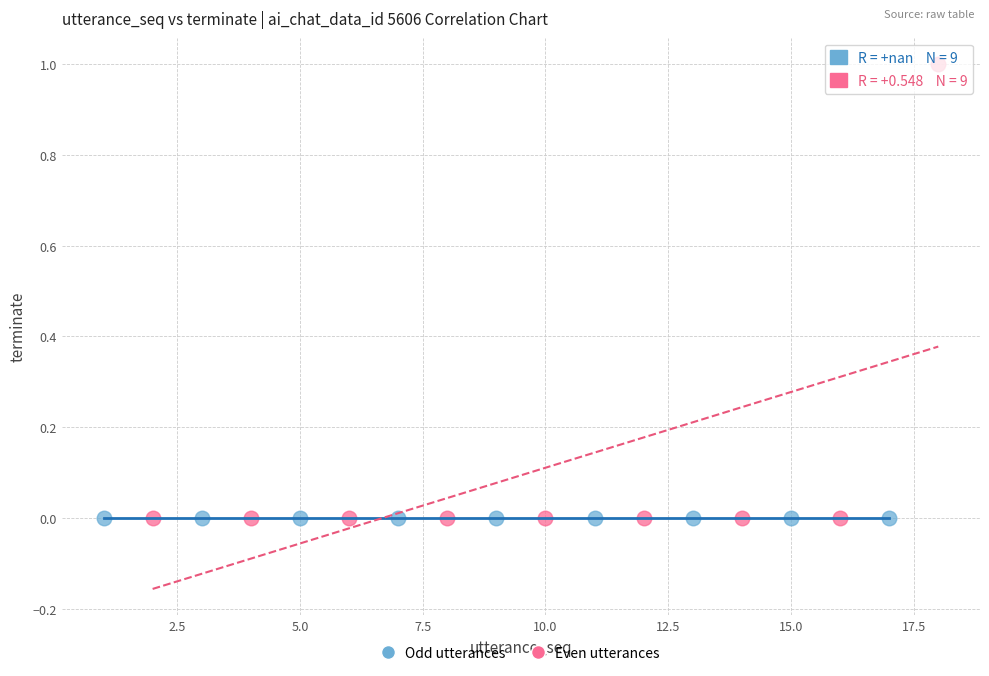

Which series contains the highest Y value?

Even utterances